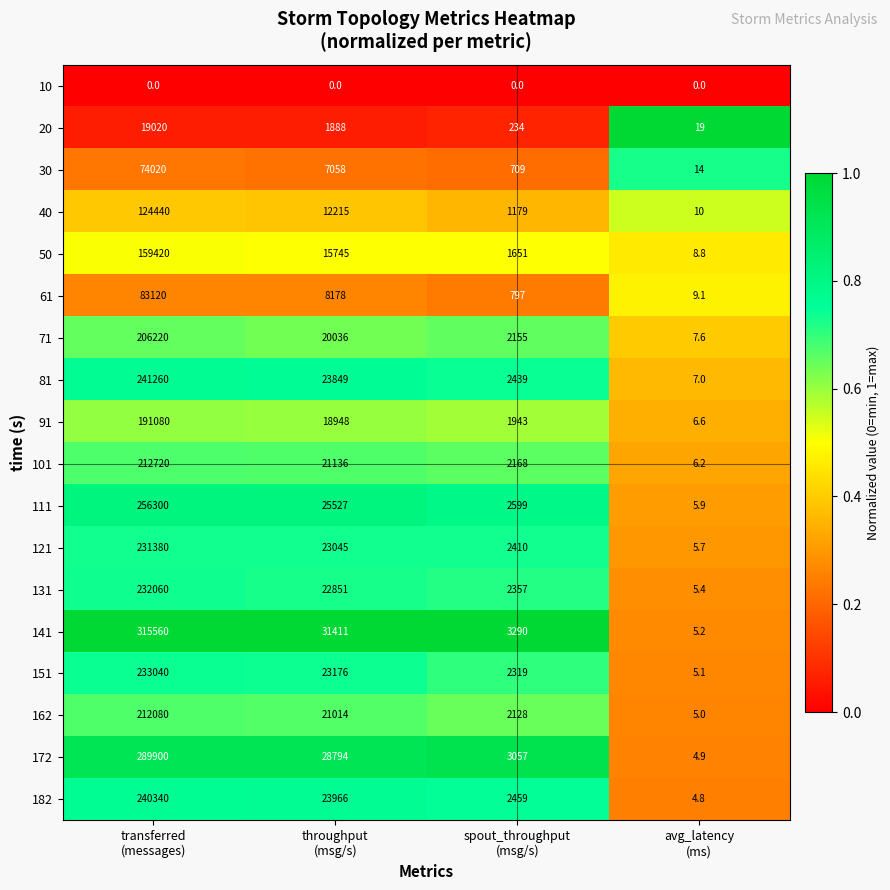

Count the number of categories in the chart.

4